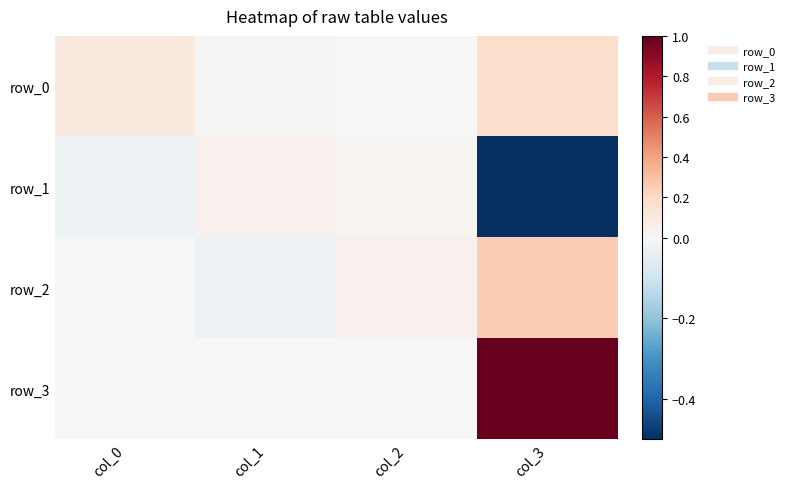

Reading right to left, list all the values displayed in this chart.

row_0: col_3=0.2	col_2=0.0	col_1=0.0	col_0=0.1
row_1: col_3=-0.5	col_2=0.0	col_1=0.0	col_0=-0.0
row_2: col_3=0.2	col_2=0.0	col_1=-0.0	col_0=0.0
row_3: col_3=1.0	col_2=0.0	col_1=0.0	col_0=0.0